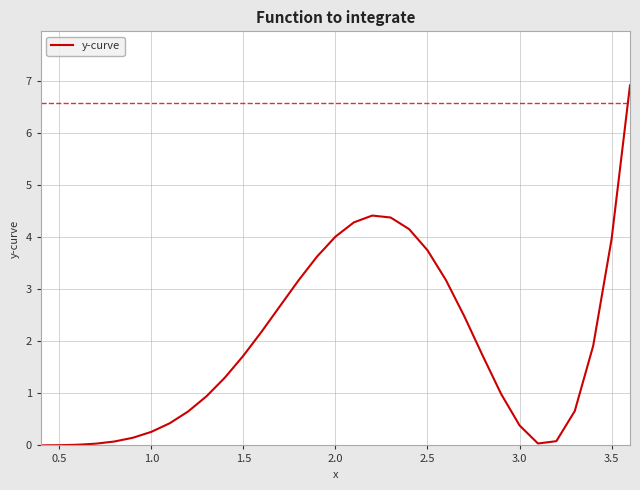

What is the greatest value displayed?

6.9